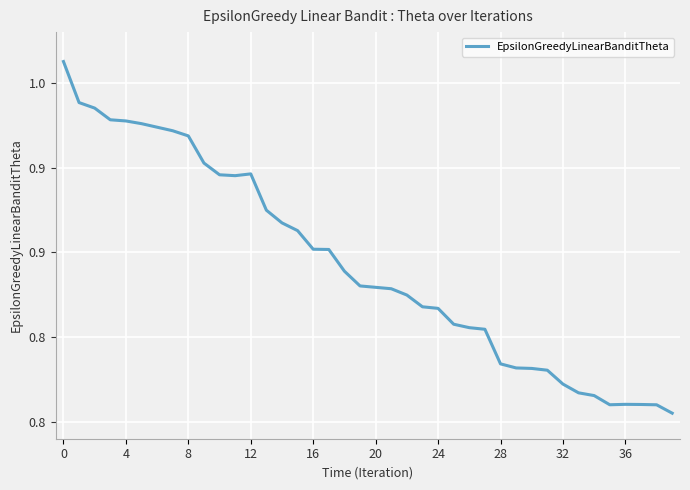

How many interior local peaks (higher than both neighbors) does the data have?

2